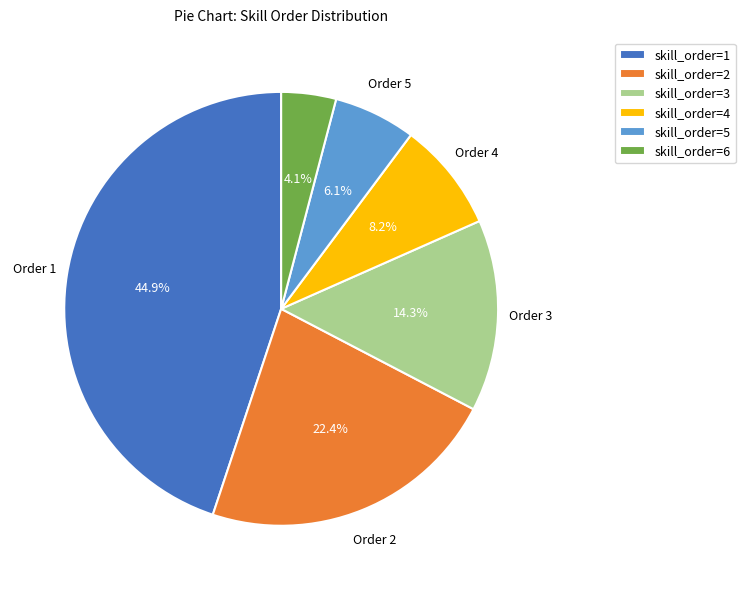

How many segments does this pie chart have?

6